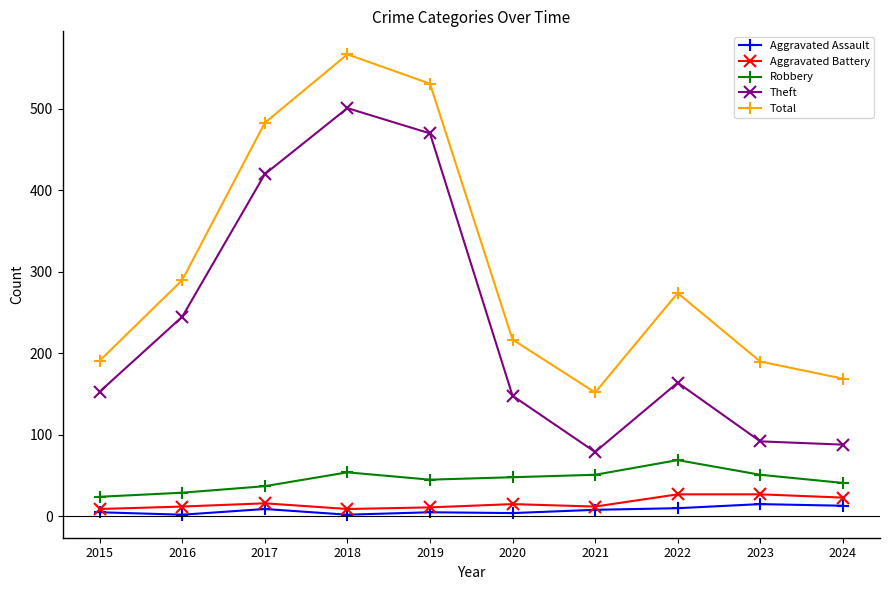

What is the difference between the Aggravated Assault values at 2016 and 2022?

8